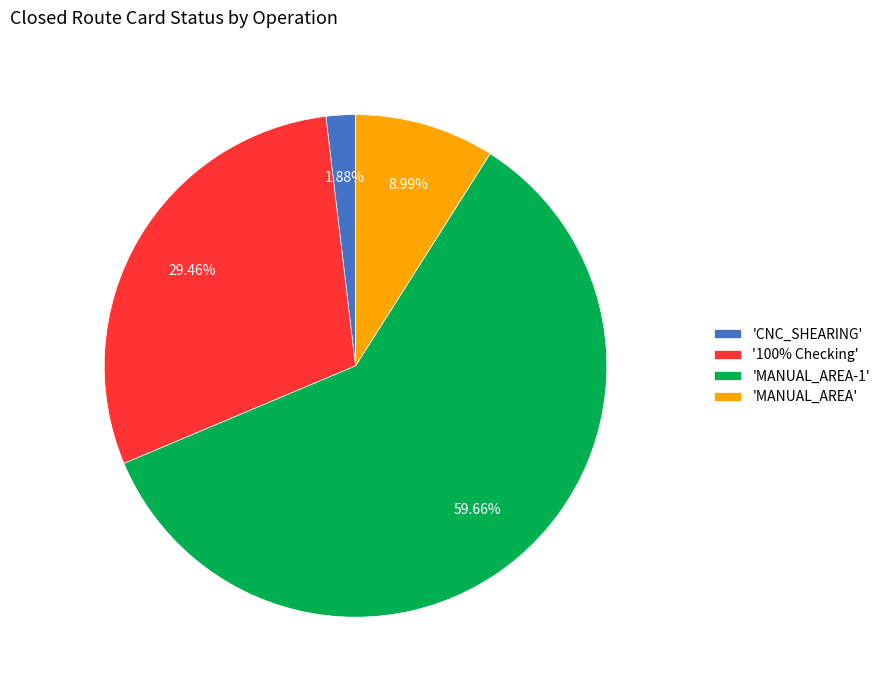

Count the number of slices in the pie.

4